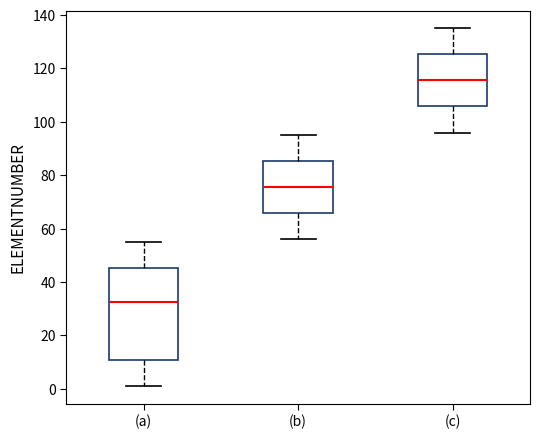

Where is the lower edge of the box for (a) on the y-axis? The values are not printed on the chart, so give them approximately, as read against the axis.

10